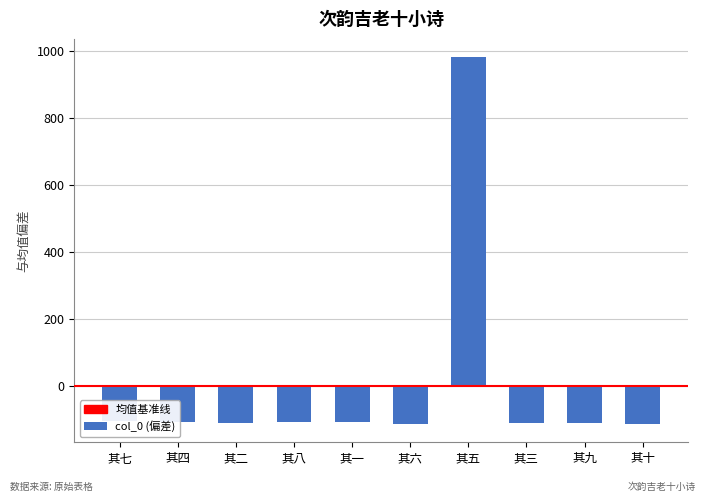

What is the sum of the values at 其八 and 其九?

-218.2